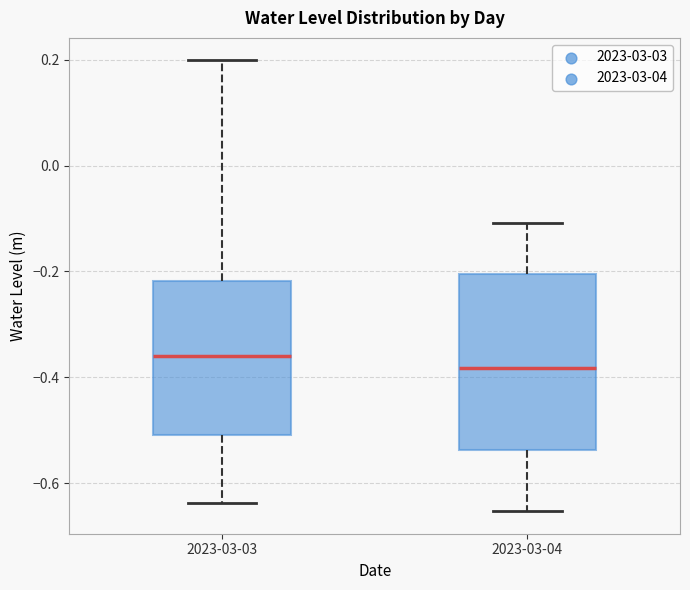

Which box is the tallest, from its lower edge to its upper edge?

2023-03-04